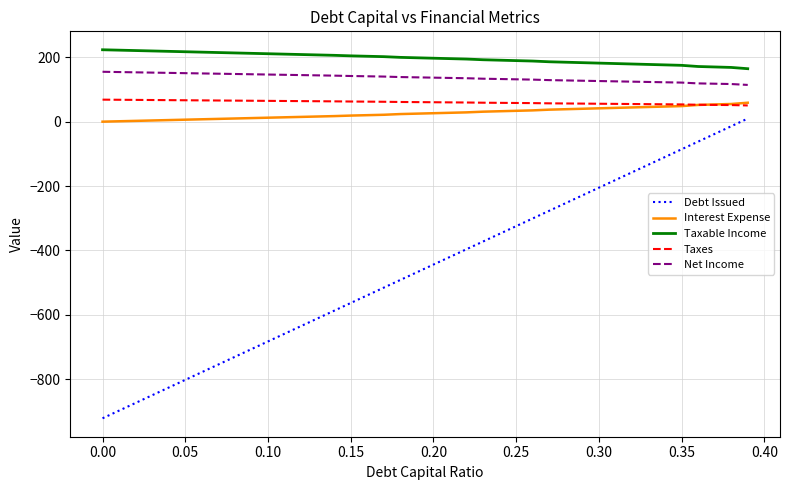

Which series has the widest spread of values?

Debt Issued